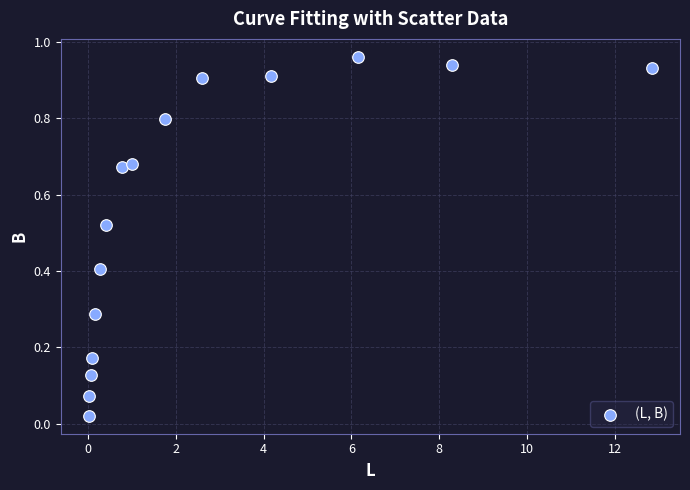

What is the range of X values (max minus min)?

12.8